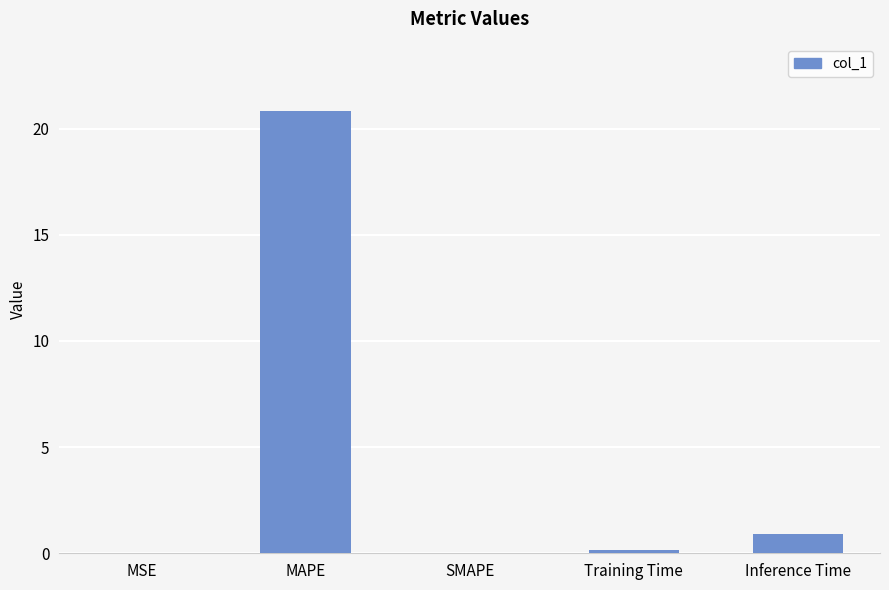

Which label corresponds to the largest value in the chart?

MAPE